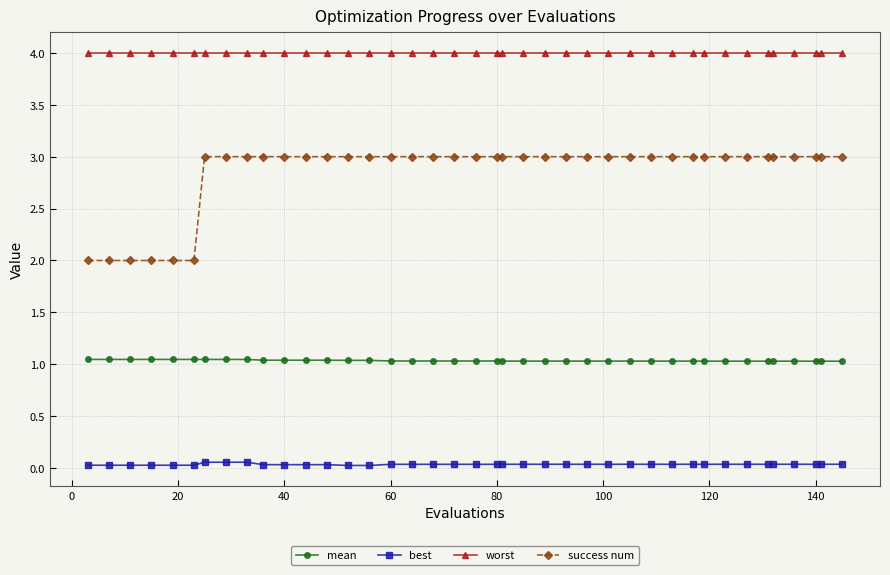

Which series has the largest range (max minus min)?

success num